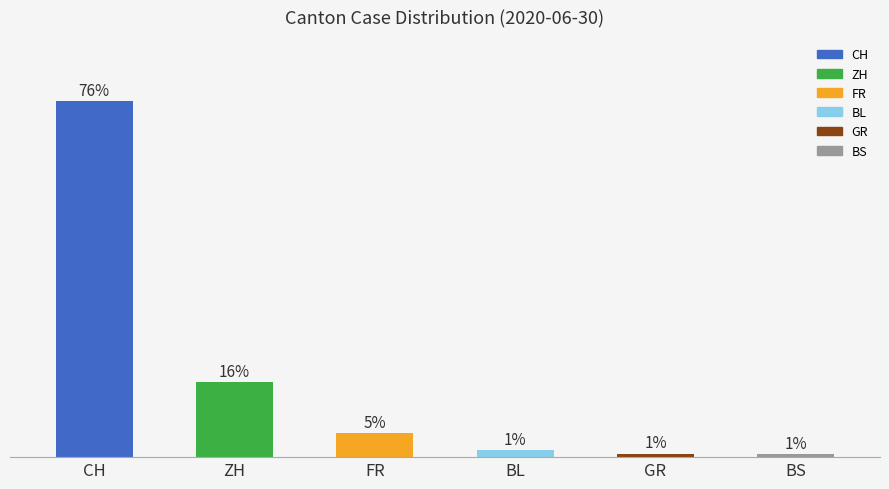

Read the value at CH.

76.0